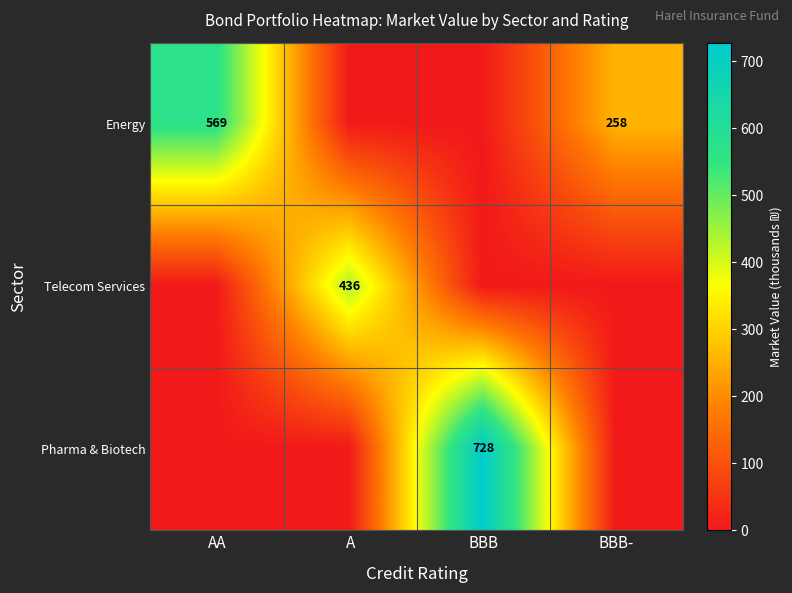

Is the value of Pharma & Biotech at BBB greater than the value of Energy at BBB-?

Yes